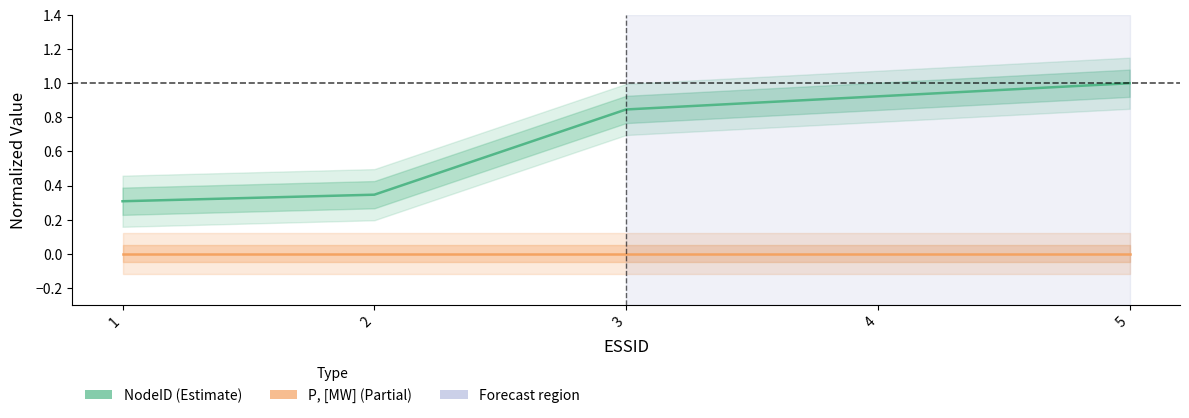

What is the average value of the NodeID series?

0.7